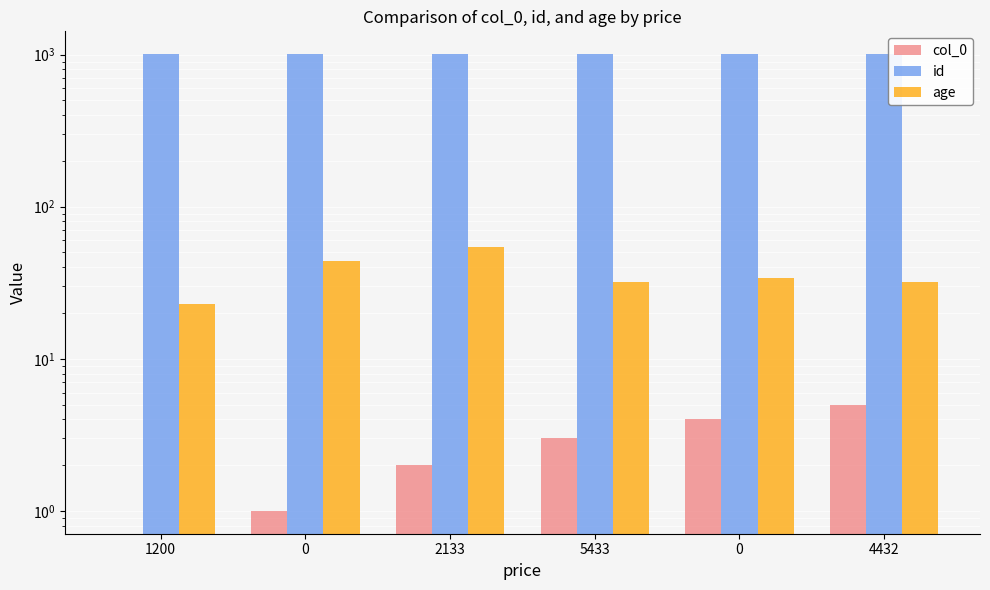

The value of col_0 at 1200 is -2. True or false?

False